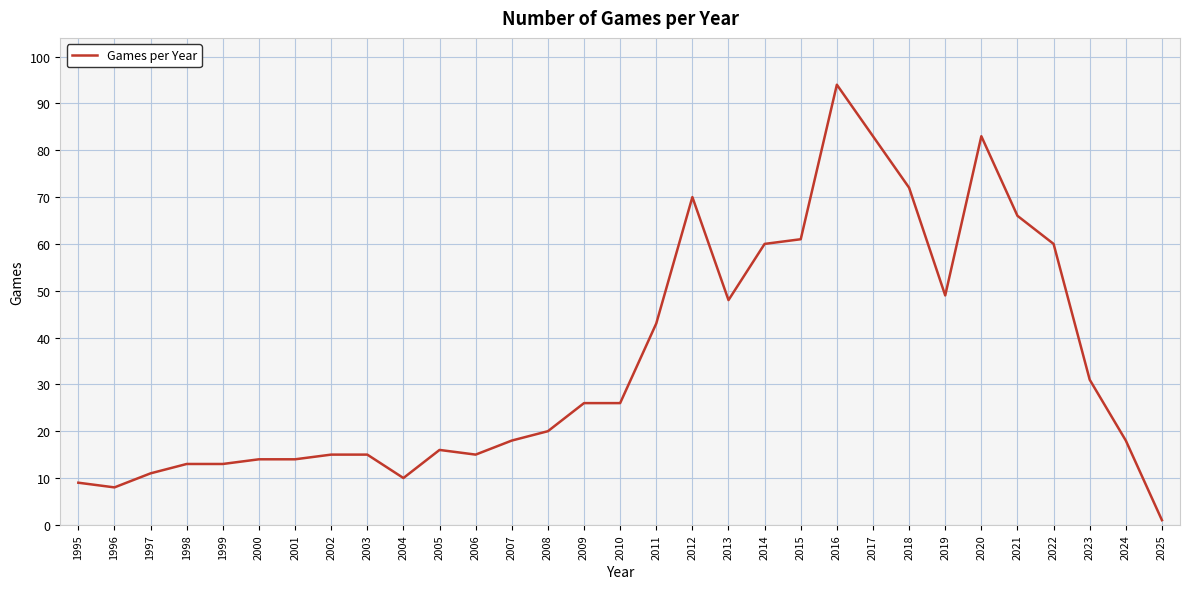

Approximately how many times larger is the value at 2019 compared to 1997?

4.5